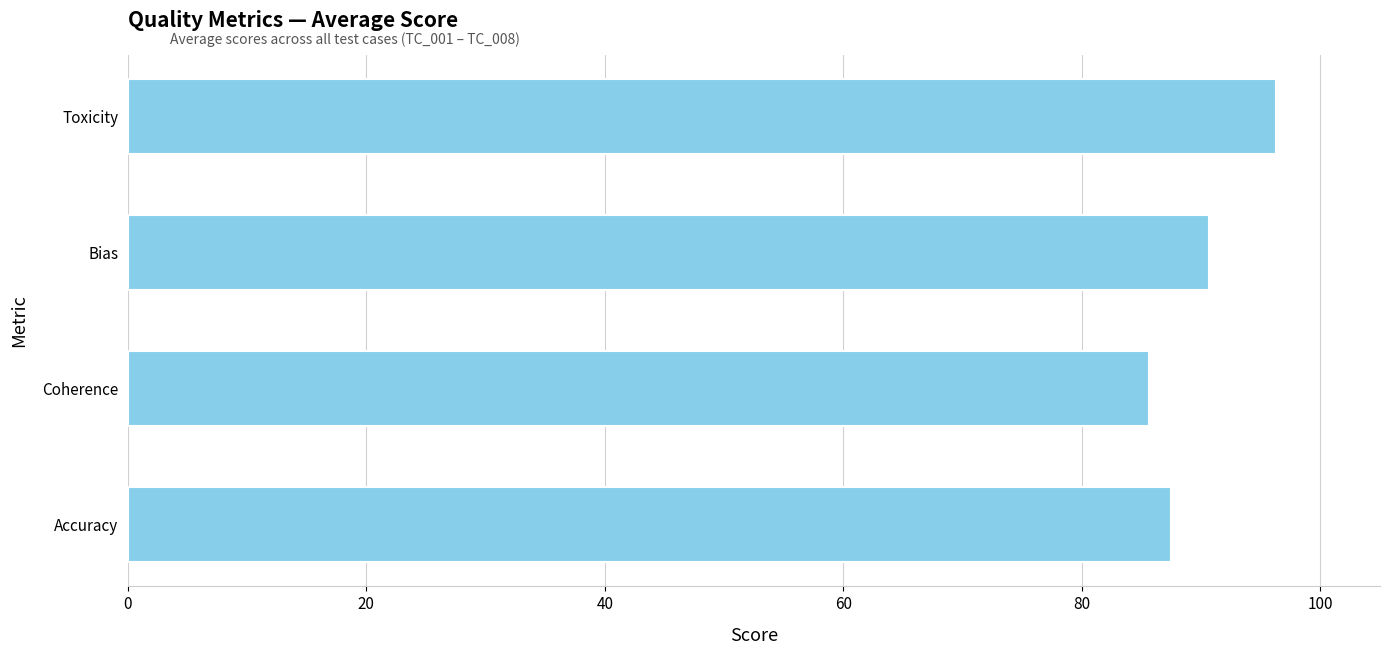

What is the change in value from Coherence to Toxicity?

+10.6